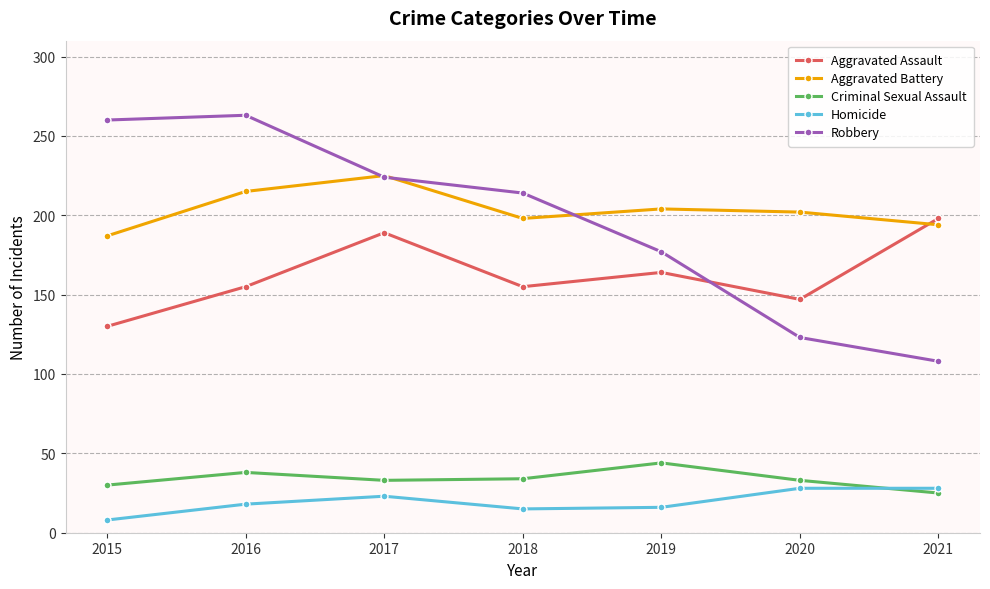

At 2019, list the series in order from largest to smallest.

Aggravated Battery, Robbery, Aggravated Assault, Criminal Sexual Assault, Homicide